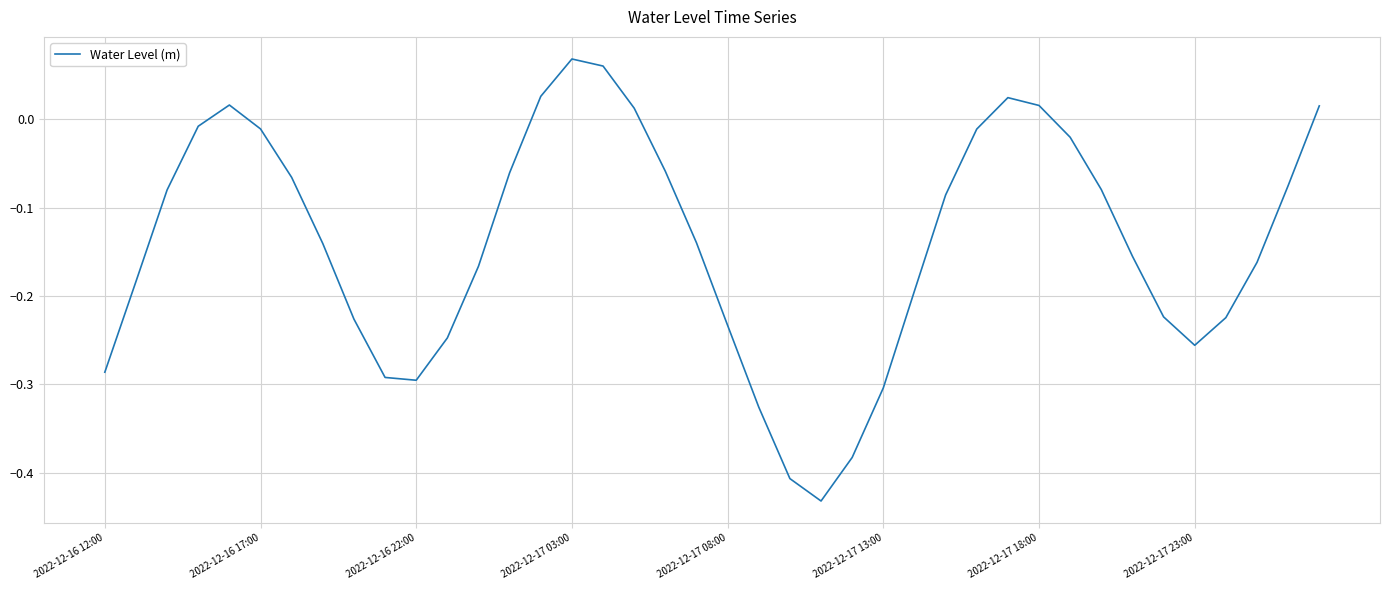

What is the difference between the maximum and minimum values?

0.5